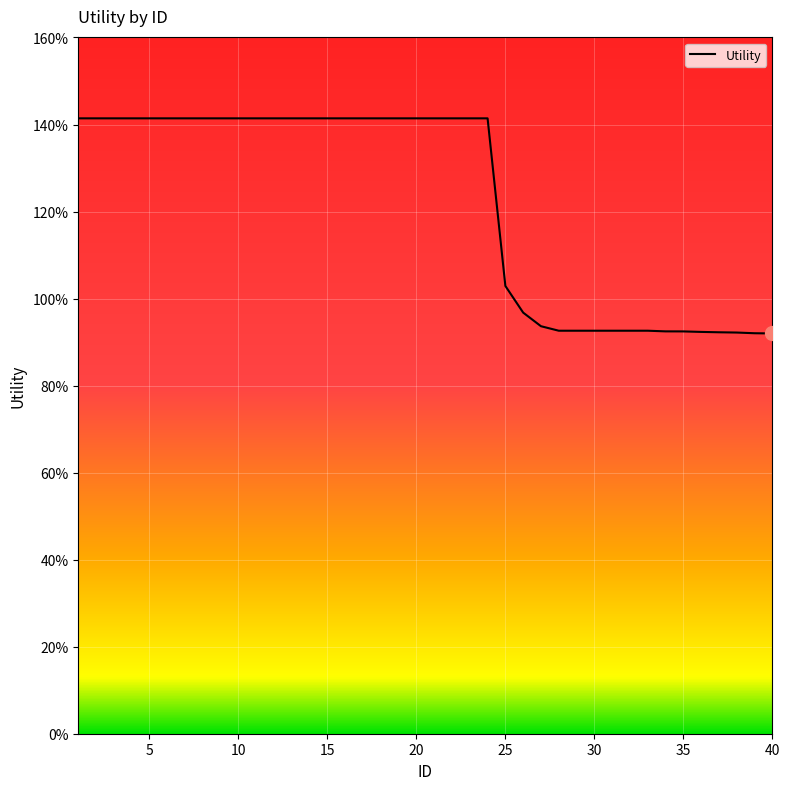

List the labels in order of value, largest first.

1, 2, 3, 4, 5, 6, 7, 8, 9, 10, 11, 12, 13, 14, 15, 16, 17, 18, 19, 20, 21, 22, 23, 24, 25, 26, 27, 28, 29, 30, 31, 32, 33, 34, 35, 36, 37, 38, 39, 40